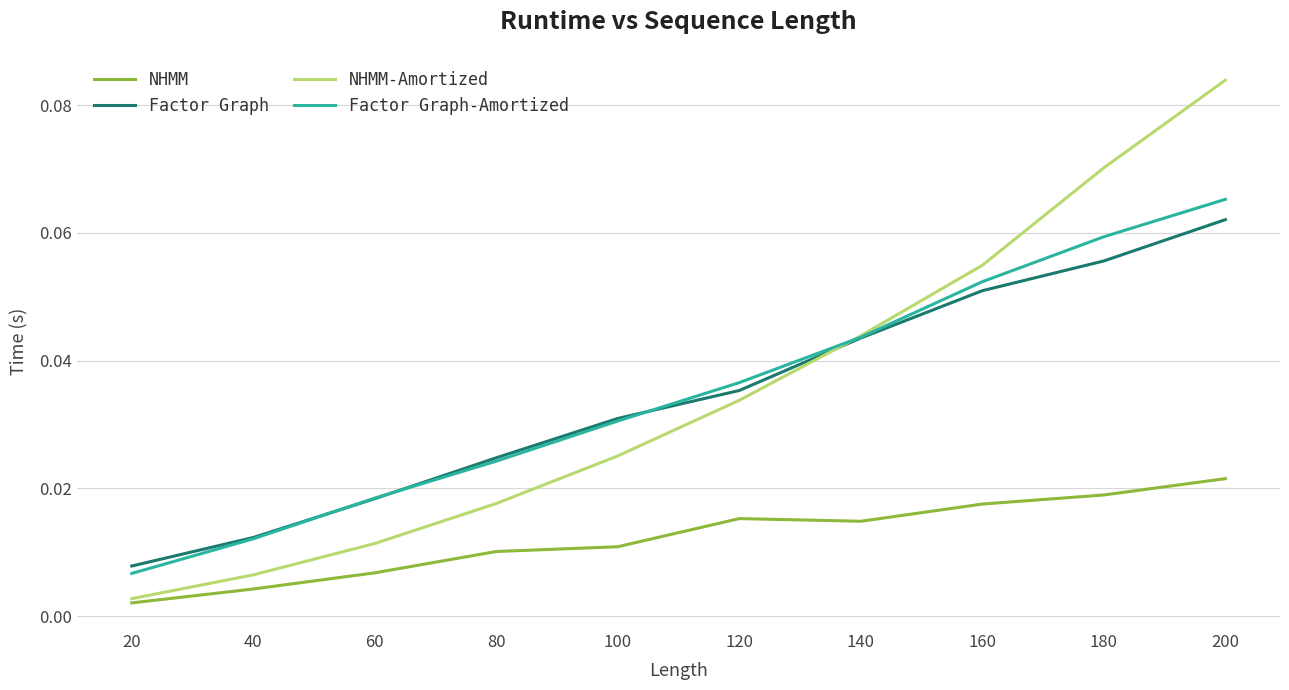

How many Factor Graph-Amortized values are between 0 and 1?

10